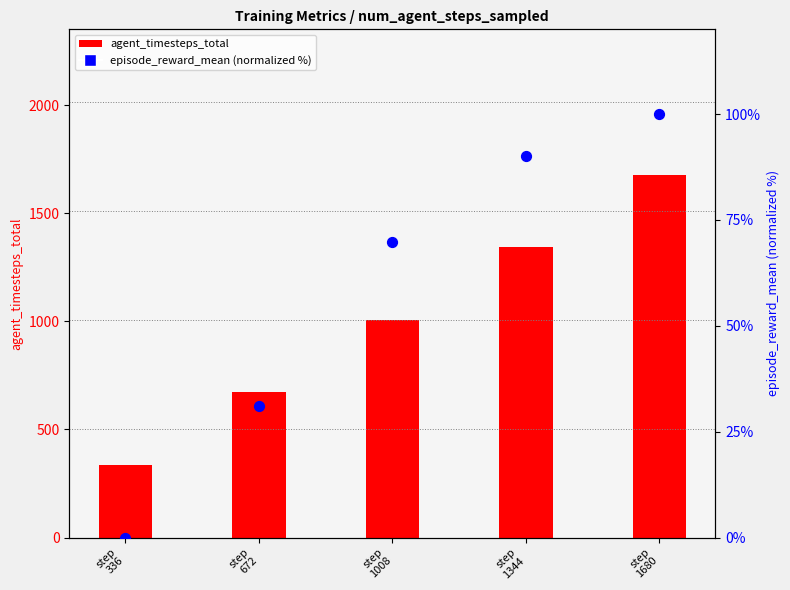

At which category is the sum across all series the highest?

step
1680